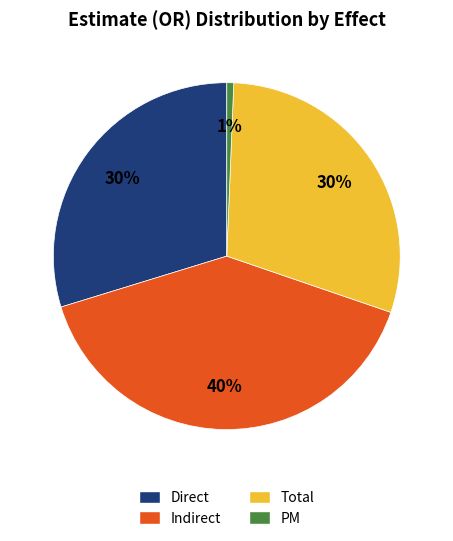

To the nearest percent, what is the difference between the largest and smallest slice percentages?

39%